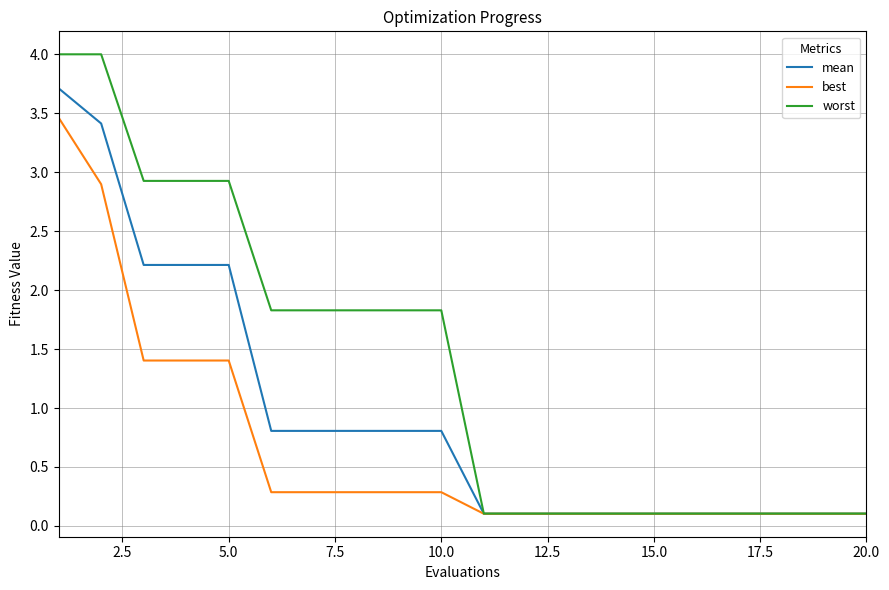

List the series in order of their peak value, highest first.

worst, mean, best